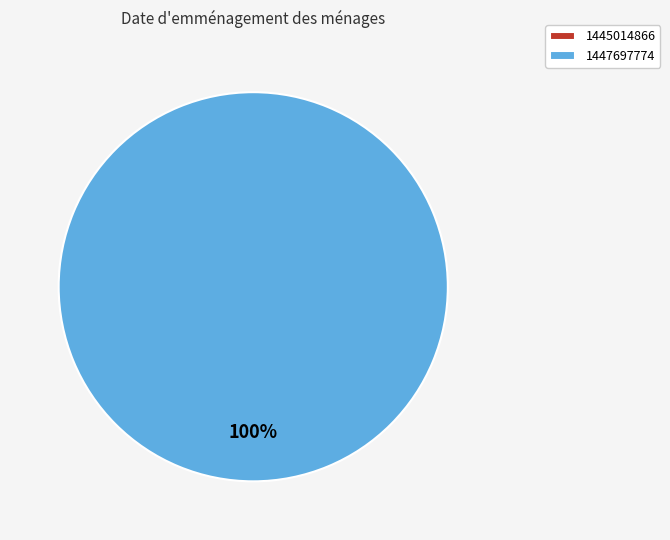

To the nearest percent, what is the combined percentage of 1445014866 and 1447697774?

100%